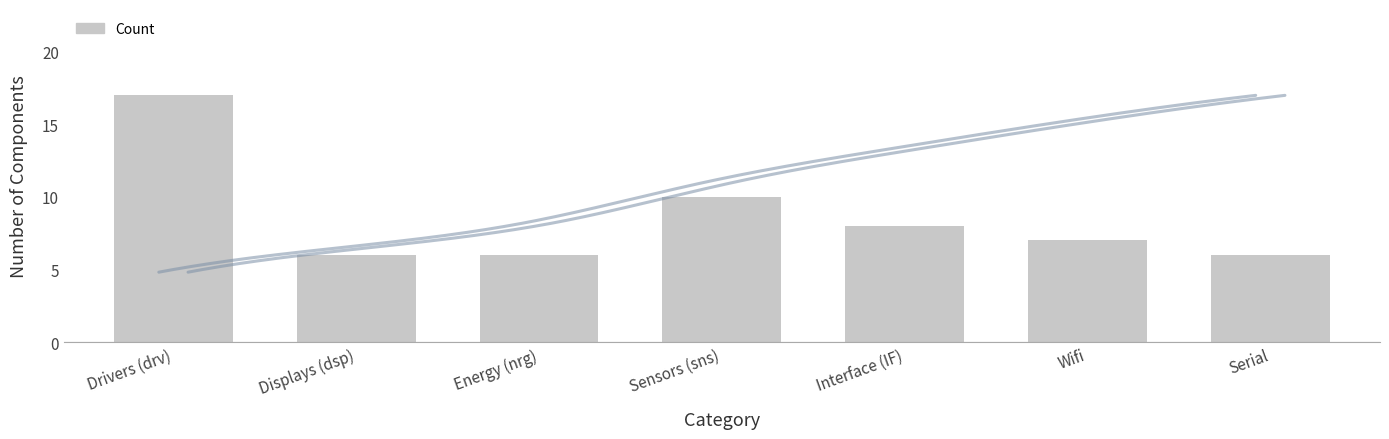

Are the bars horizontal?

No